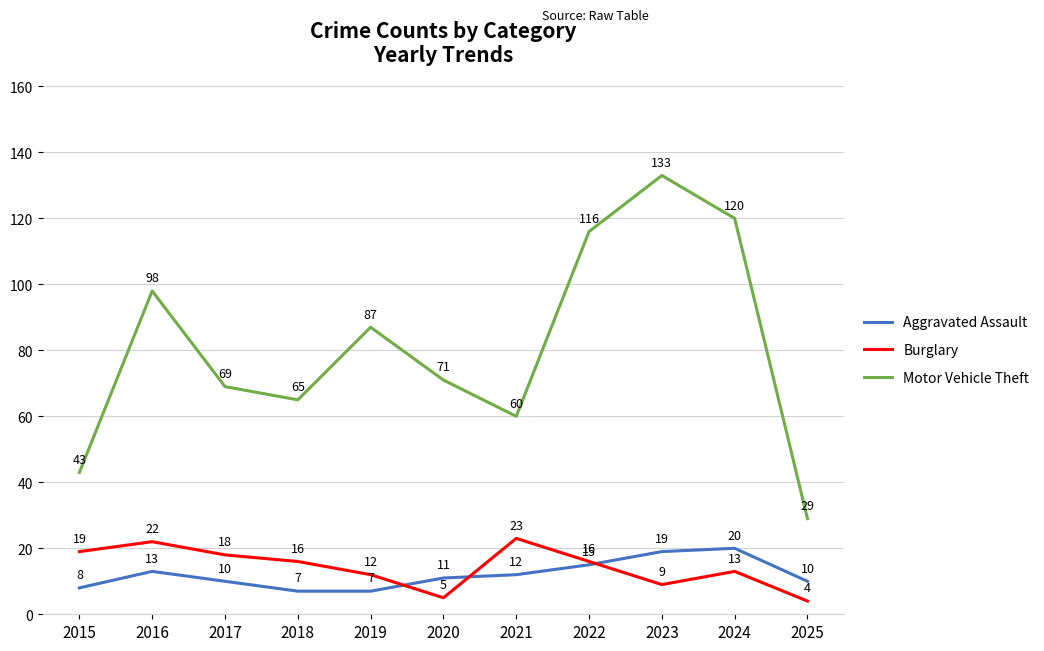

How many intersections are there between Burglary and Aggravated Assault?

3